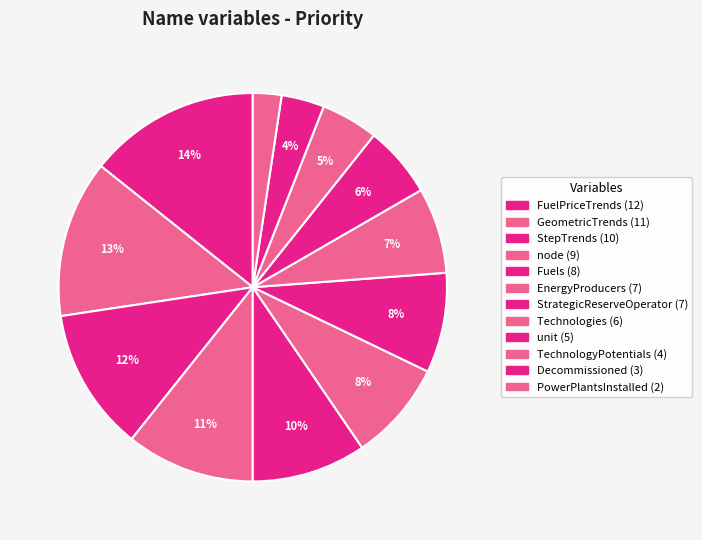

Which has a higher value, unit or StepTrends?

StepTrends